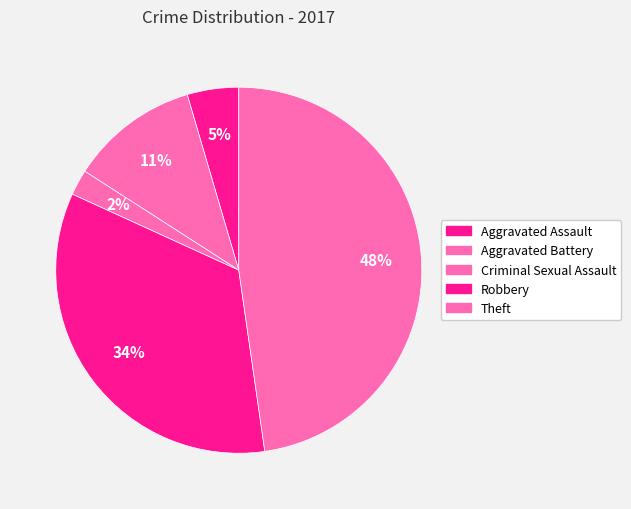

Count the number of slices in the pie.

5